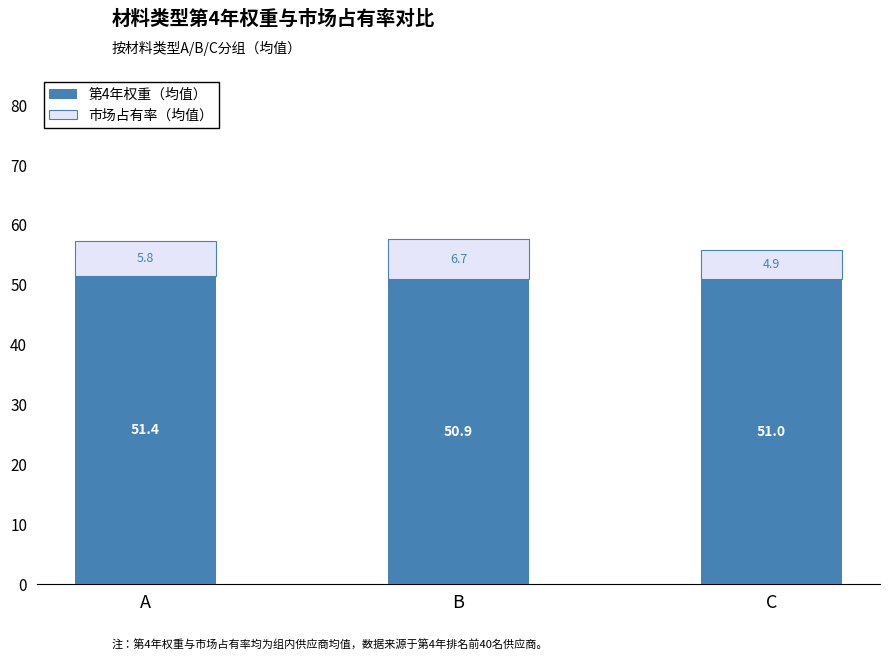

What value does the 第4年权重（均值） series have at A?

51.4